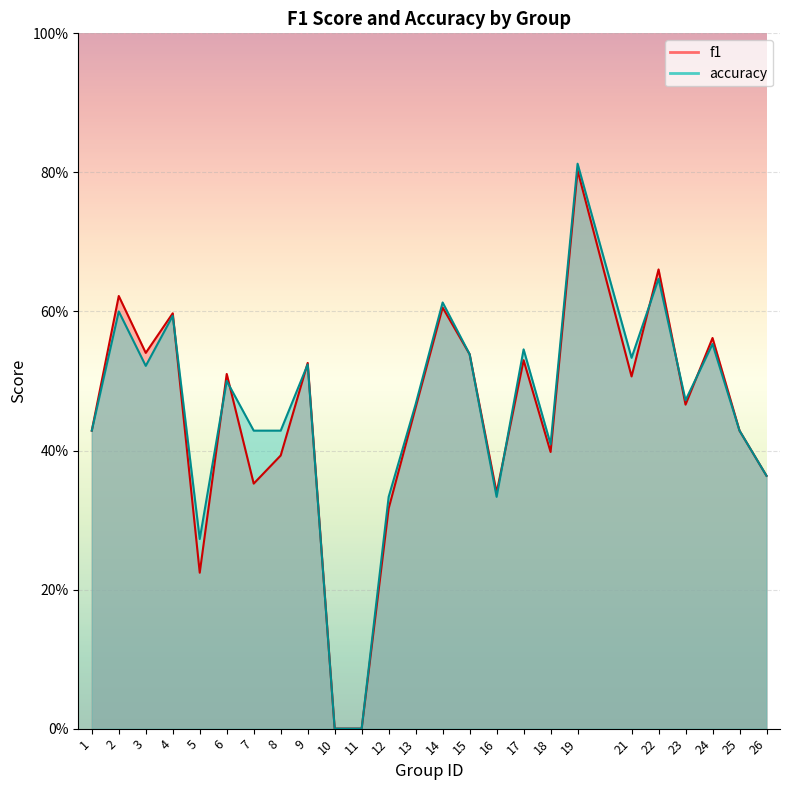

In accuracy, how many points are higher than both neighbors (excluding endpoints)?

9